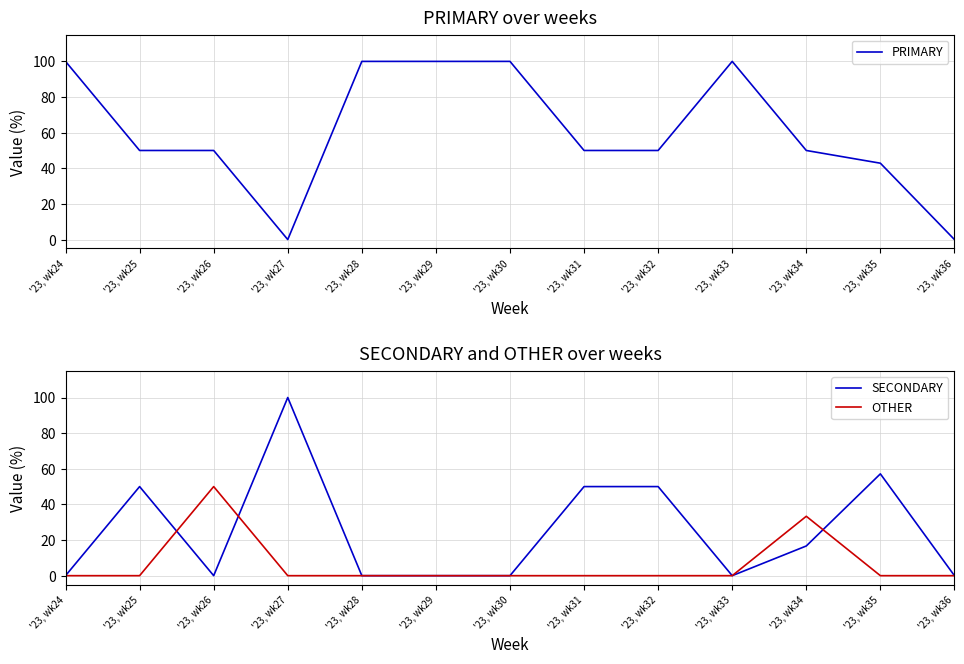

Which series ends up on top after the final intersection of SECONDARY and OTHER?

SECONDARY